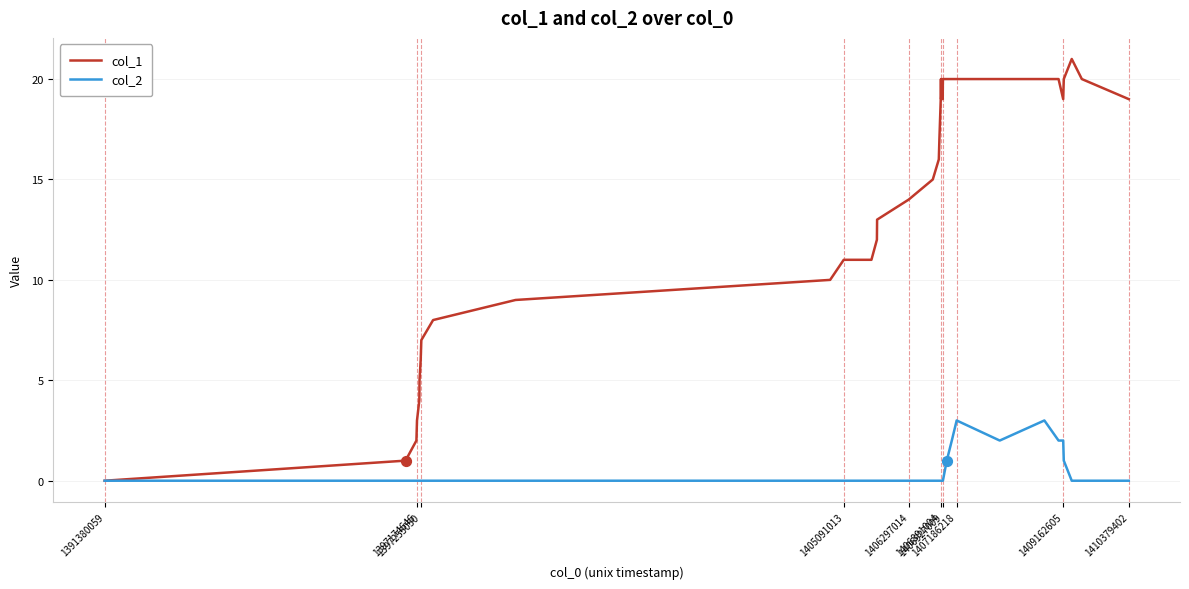

Which series has the largest range (max minus min)?

col_1